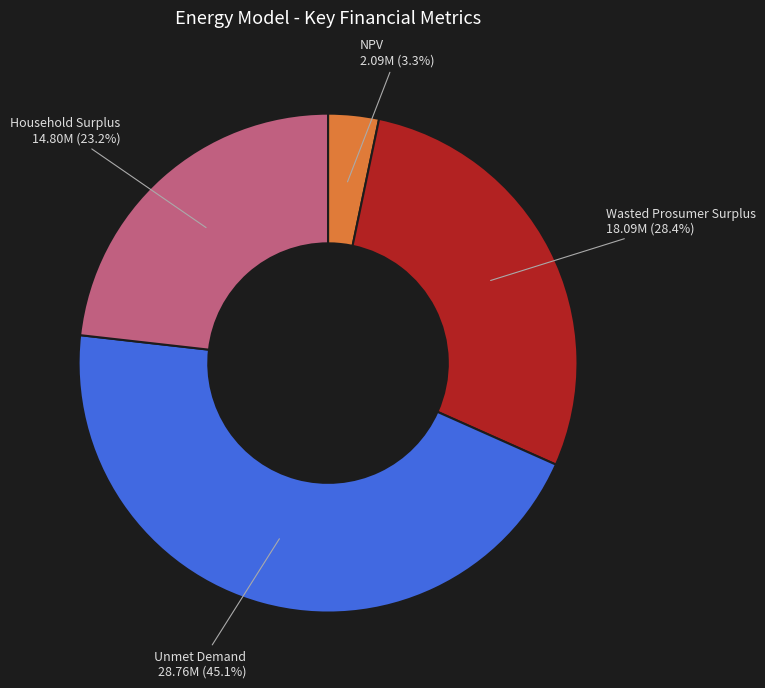

Is Unmet Demand the majority of the pie?

No